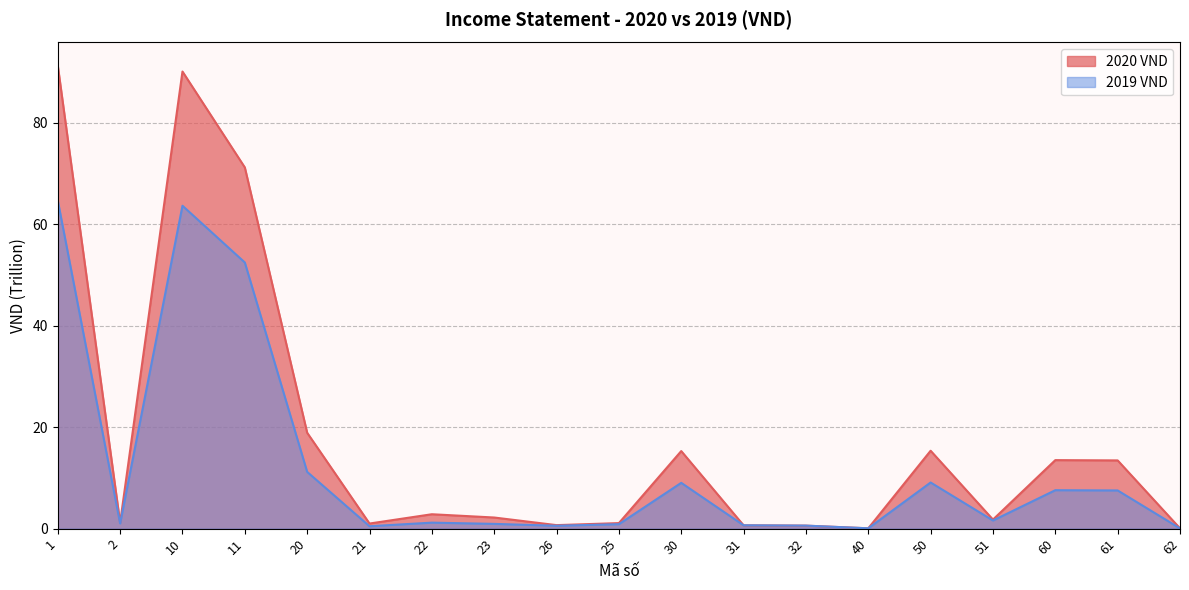

How many values in the 2019 VND series exceed 1?

11